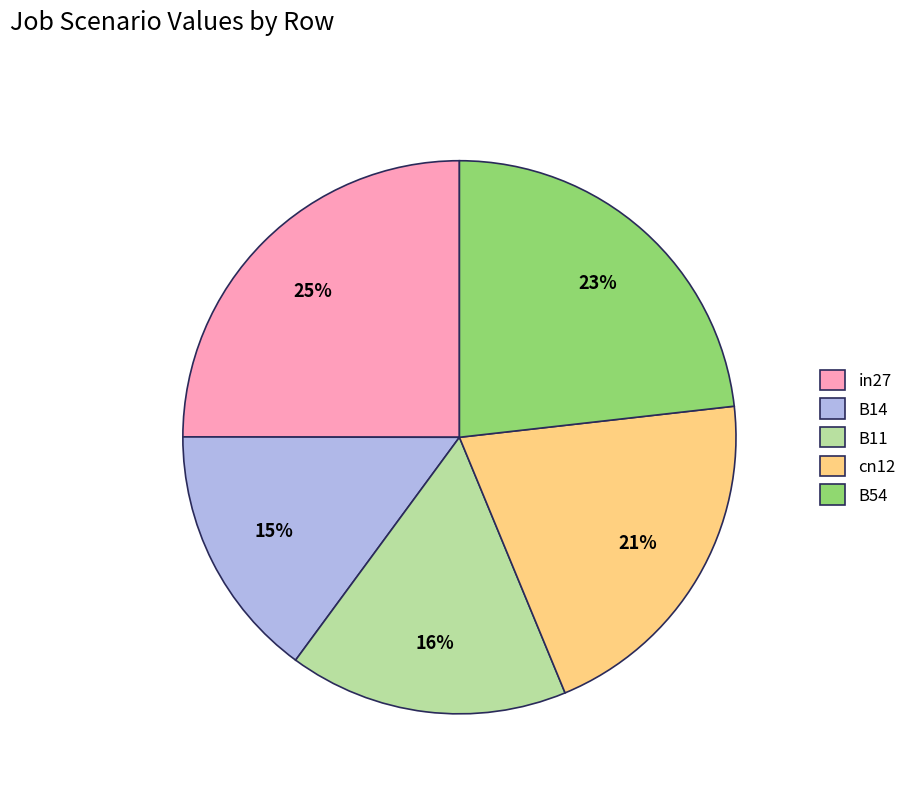

Which category has the smallest portion of the pie?

B14